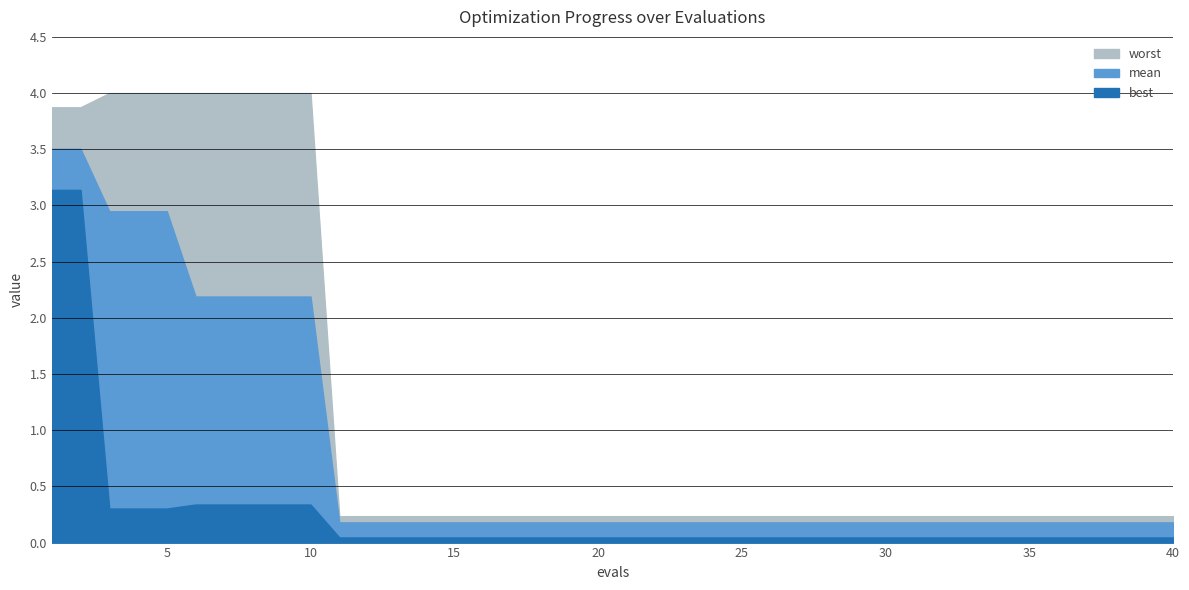

True or false: mean has a value of 0.1 at 27.

False